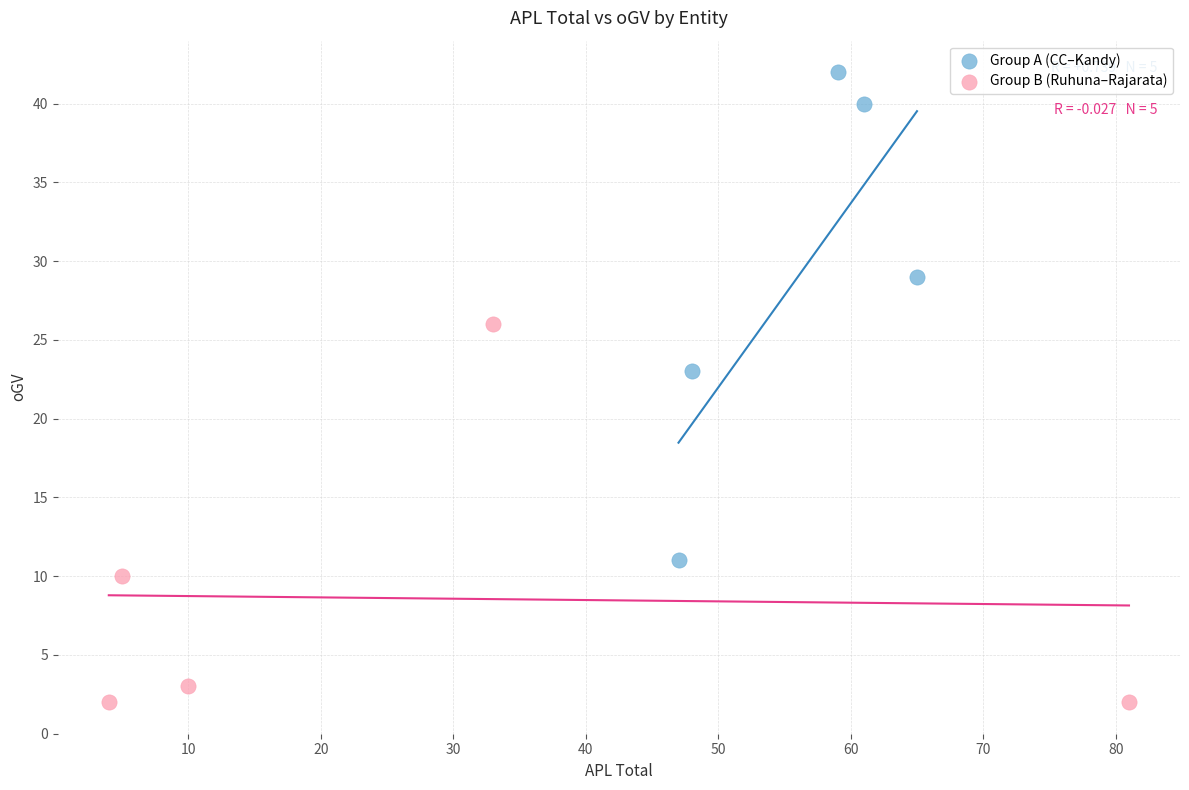

What are all the series names shown in the legend?

Group A (CC–Kandy), Group B (Ruhuna–Rajarata)